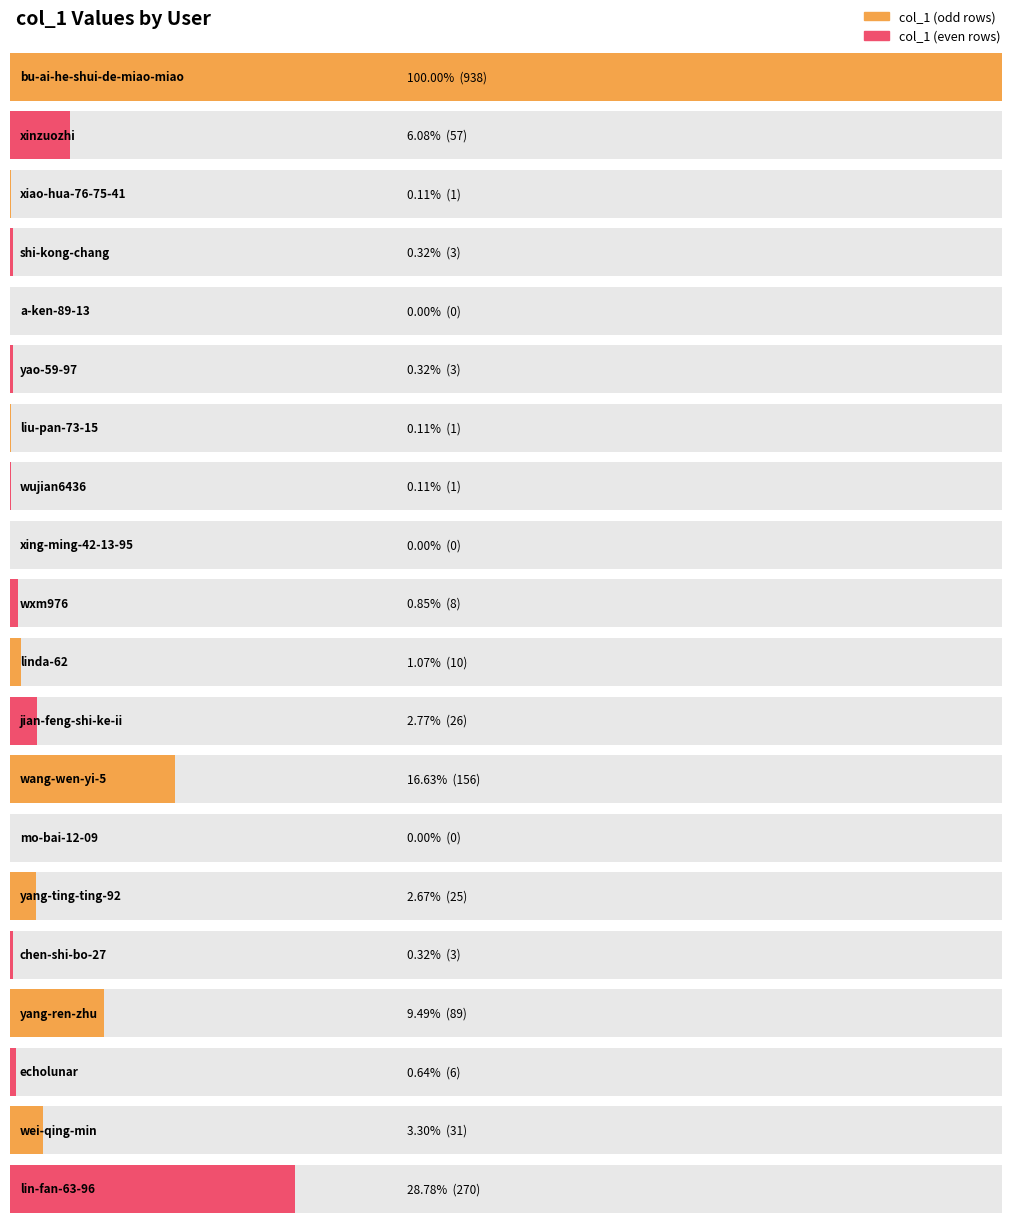

The value at liu-pan-73-15 is 1. True or false?

True